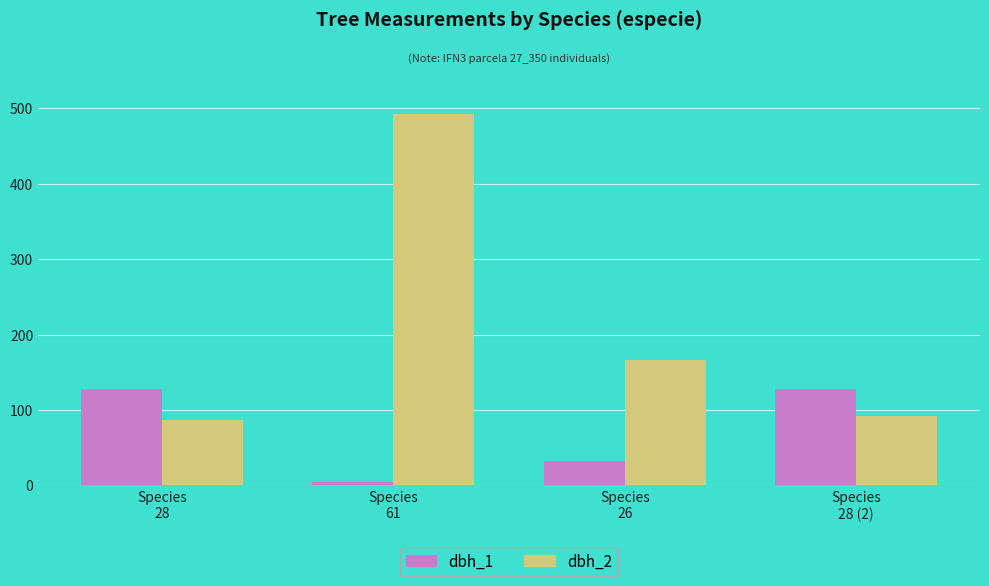

Count the number of data series in this chart.

2